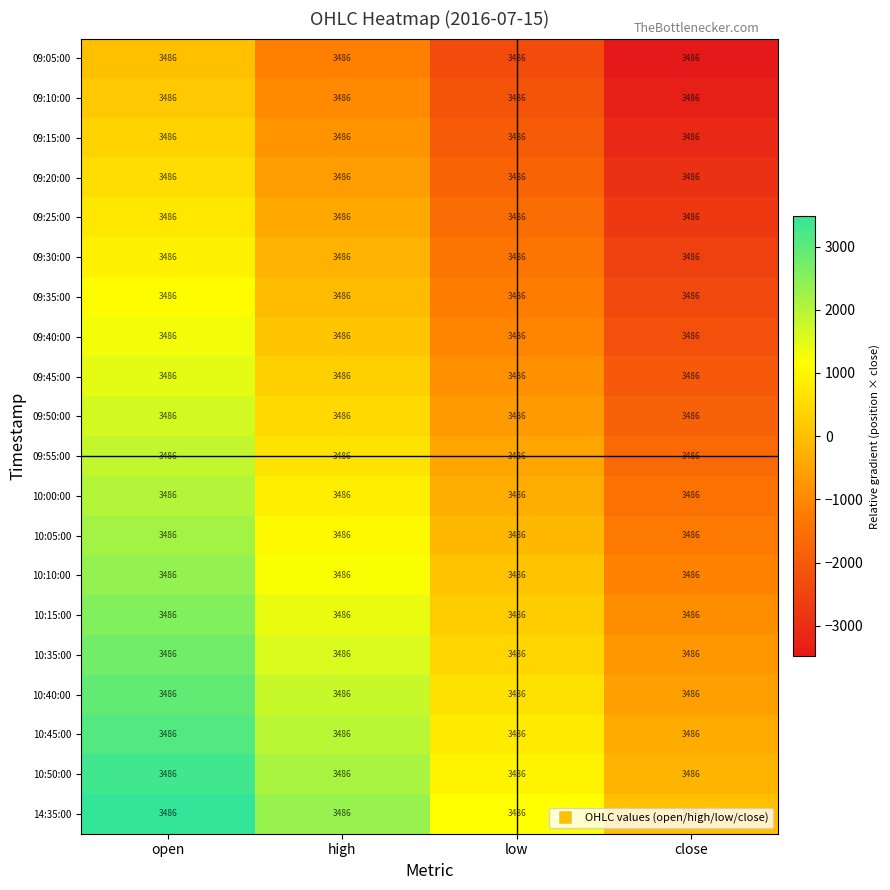

Reading right to left, list all the values displayed in this chart.

09:05:00: close=3486.0	low=3486.0	high=3486.0	open=3486.0
09:10:00: close=3486.0	low=3486.0	high=3486.0	open=3486.0
09:15:00: close=3486.0	low=3486.0	high=3486.0	open=3486.0
09:20:00: close=3486.0	low=3486.0	high=3486.0	open=3486.0
09:25:00: close=3486.0	low=3486.0	high=3486.0	open=3486.0
09:30:00: close=3486.0	low=3486.0	high=3486.0	open=3486.0
09:35:00: close=3486.0	low=3486.0	high=3486.0	open=3486.0
09:40:00: close=3486.0	low=3486.0	high=3486.0	open=3486.0
09:45:00: close=3486.0	low=3486.0	high=3486.0	open=3486.0
09:50:00: close=3486.0	low=3486.0	high=3486.0	open=3486.0
09:55:00: close=3486.0	low=3486.0	high=3486.0	open=3486.0
10:00:00: close=3486.0	low=3486.0	high=3486.0	open=3486.0
10:05:00: close=3486.0	low=3486.0	high=3486.0	open=3486.0
10:10:00: close=3486.0	low=3486.0	high=3486.0	open=3486.0
10:15:00: close=3486.0	low=3486.0	high=3486.0	open=3486.0
10:35:00: close=3486.0	low=3486.0	high=3486.0	open=3486.0
10:40:00: close=3486.0	low=3486.0	high=3486.0	open=3486.0
10:45:00: close=3486.0	low=3486.0	high=3486.0	open=3486.0
10:50:00: close=3486.0	low=3486.0	high=3486.0	open=3486.0
14:35:00: close=3486.0	low=3486.0	high=3486.0	open=3486.0